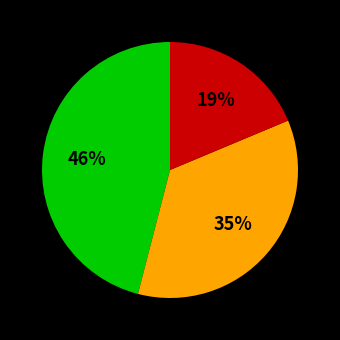

Is there a majority slice in this chart?

No